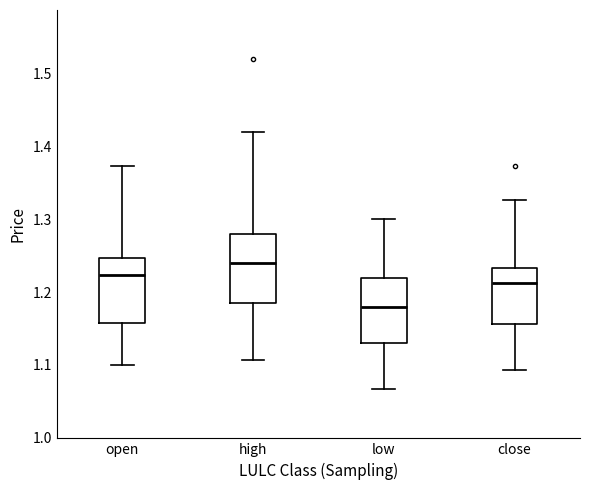

Reading left to right, read every box against the y-axis: the position of its median line, the range the box covers, and the ends of its whiskers. The values are not printed on the chart, so give them approximately, as read against the axis.

open: median 1.22, box 1.16 to 1.25, whiskers 1.10 to 1.37
high: median 1.24, box 1.19 to 1.28, whiskers 1.11 to 1.42
low: median 1.18, box 1.13 to 1.22, whiskers 1.07 to 1.30
close: median 1.21, box 1.16 to 1.23, whiskers 1.09 to 1.33